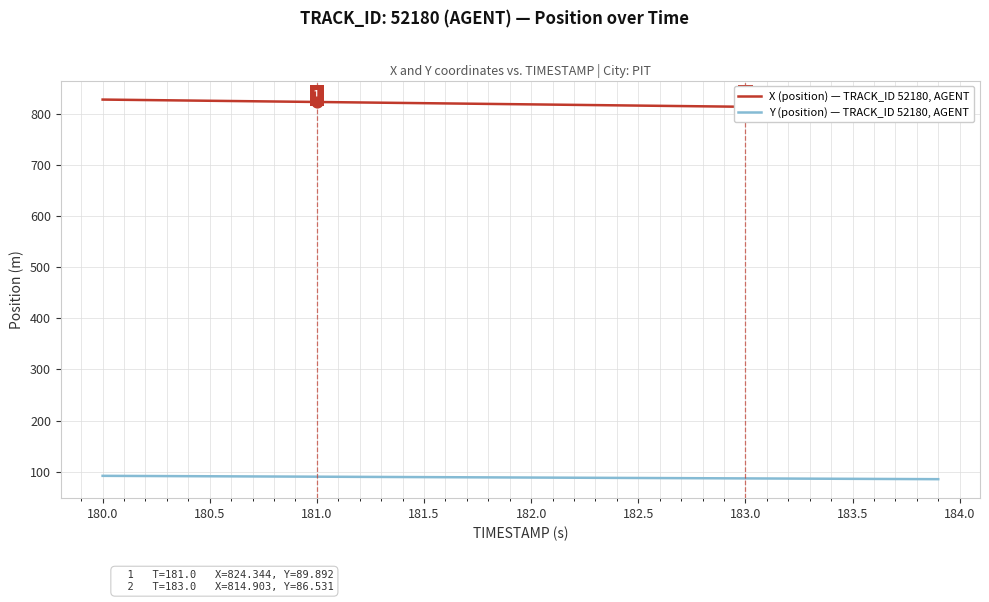

Which series has the largest total across all categories?

X (position) — TRACK_ID 52180, AGENT